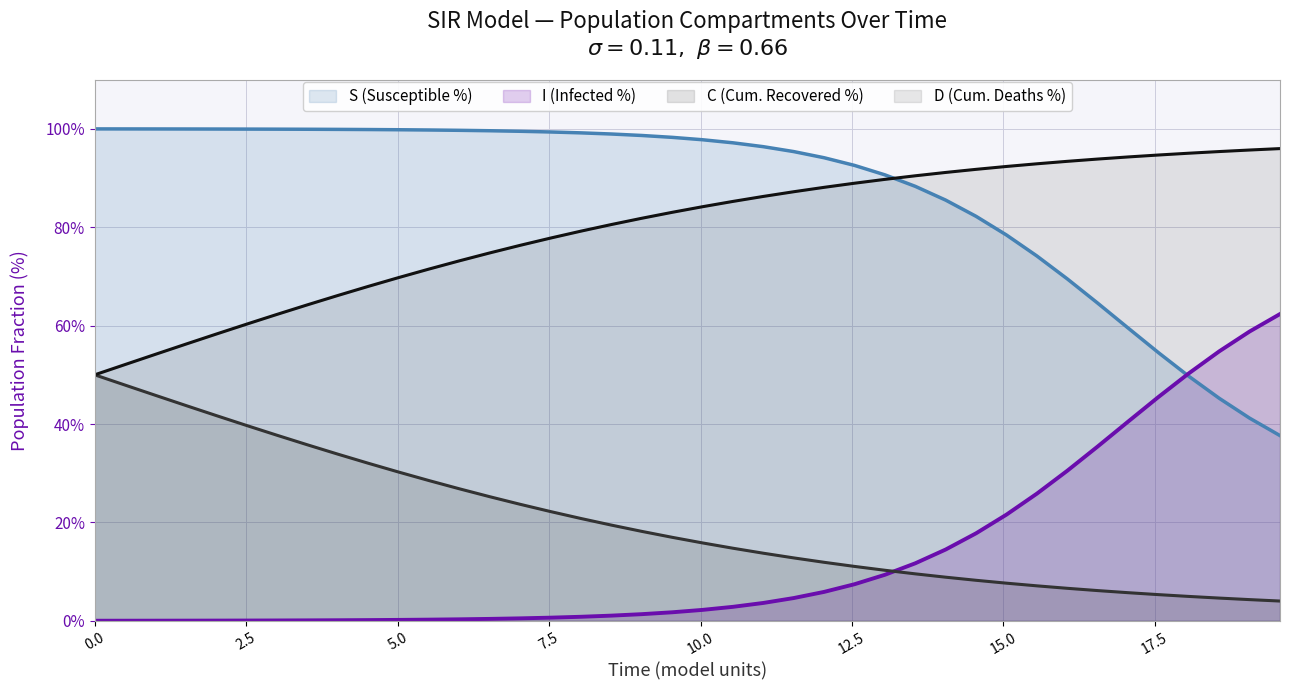

What is the maximum value for I (Infected %)?

62.4